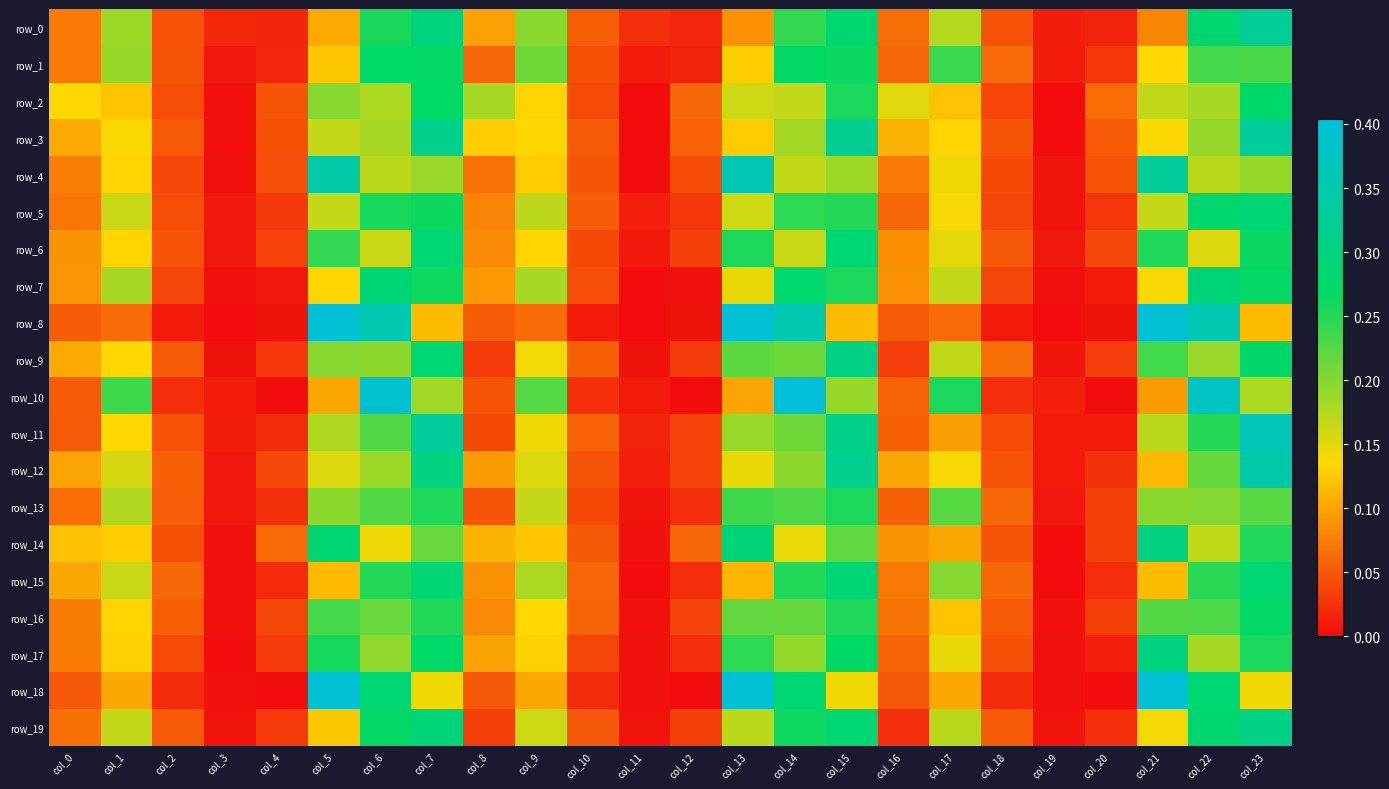

The value of row_2 at col_0 is 0.1. True or false?

True